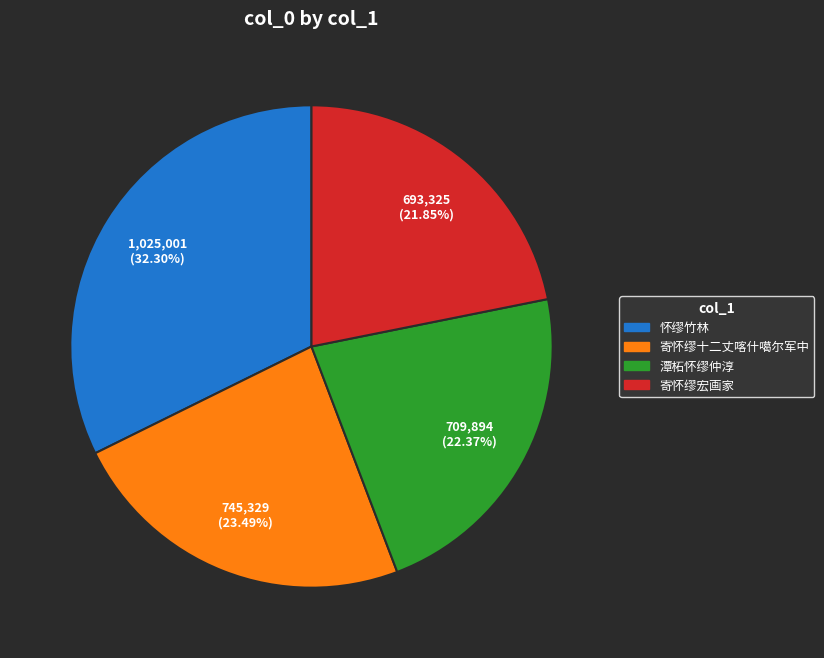

How many slices are in this pie chart?

4